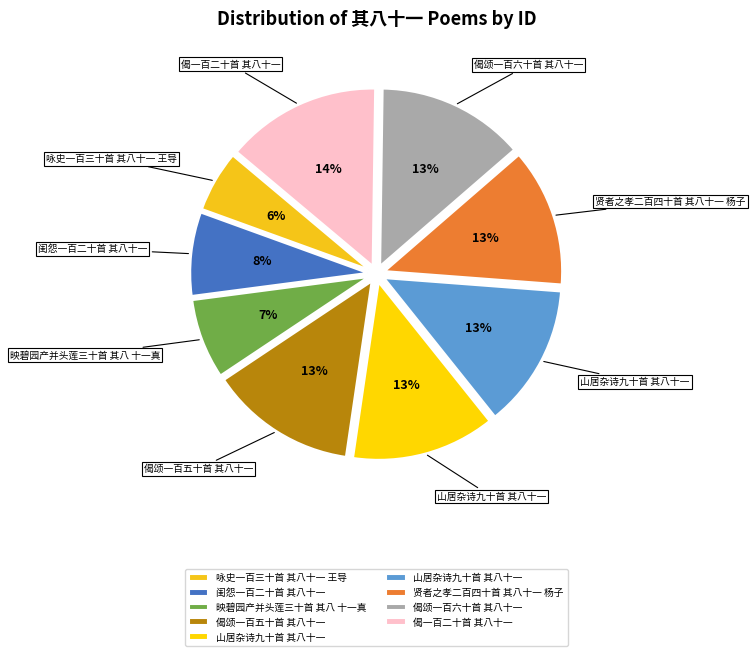

Which category has the smallest portion of the pie?

咏史一百三十首 其八十一 王导